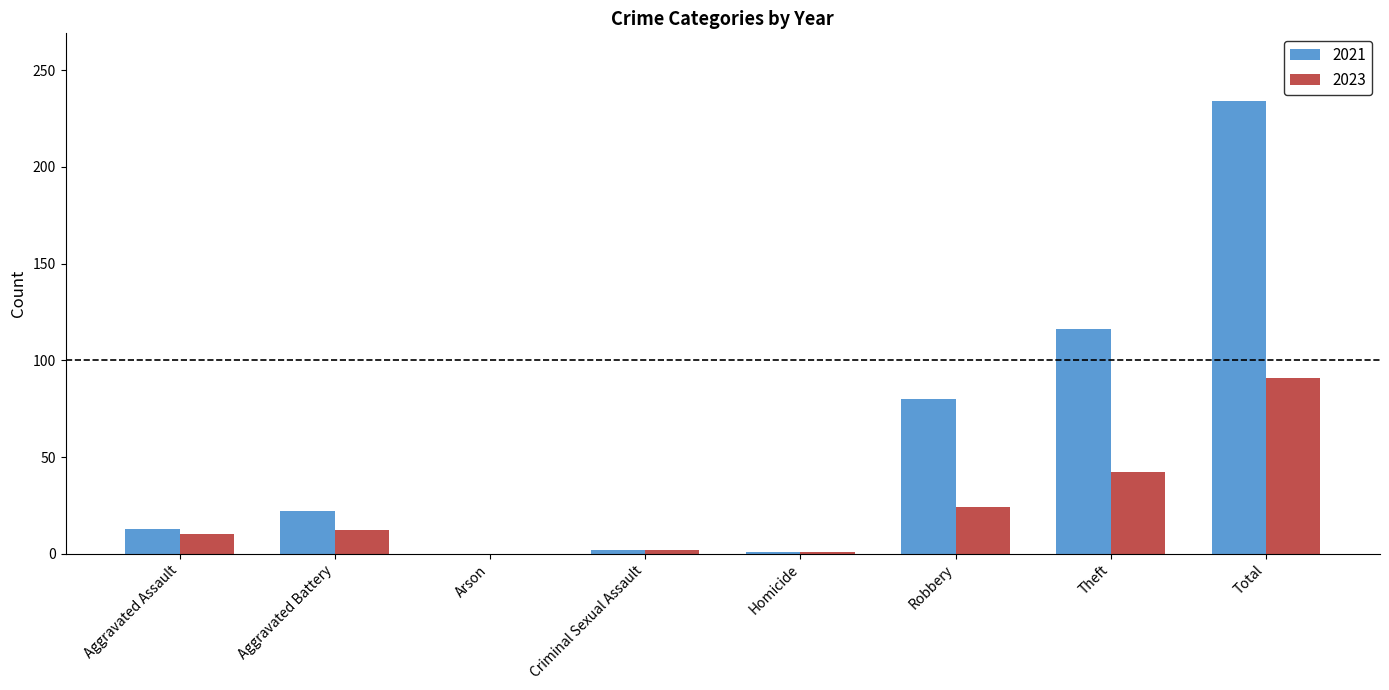

Which category has the highest value across all series?

Total